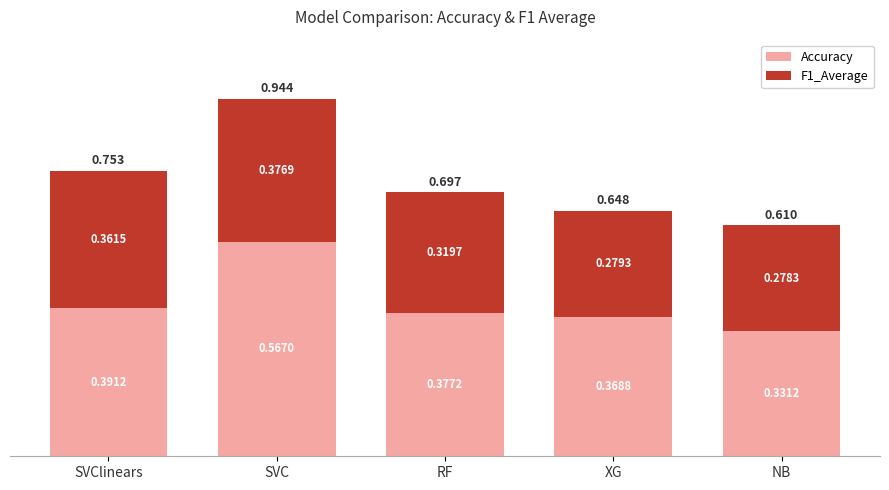

At which category is the sum across all series the highest?

SVC